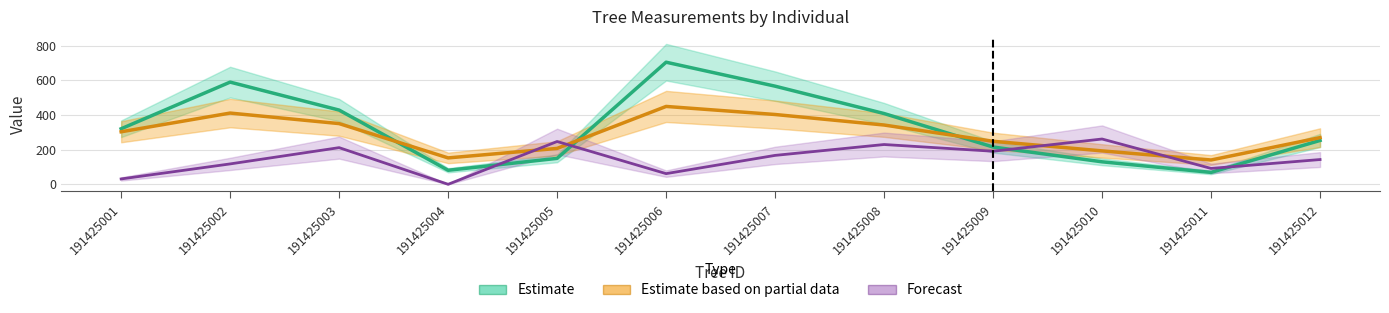

Reading right to left, extract all data points from this chart.

dbh: 191425012=269.2	191425011=140.2	191425010=192.8	191425009=248.2	191425008=342.0	191425007=402.8	191425006=449.2	191425005=207.0	191425004=152.2	191425003=350.2	191425002=411.0	191425001=303.0
g: 191425012=253.1	191425011=68.7	191425010=129.7	191425009=215.1	191425008=408.3	191425007=566.2	191425006=704.5	191425005=149.6	191425004=80.9	191425003=428.2	191425002=589.6	191425001=320.5
bal: 191425012=142.8	191425011=91.5	191425010=261.3	191425009=190.8	191425008=229.5	191425007=166.8	191425006=61.5	191425005=246.9	191425004=0.0	191425003=211.5	191425002=117.6	191425001=30.9